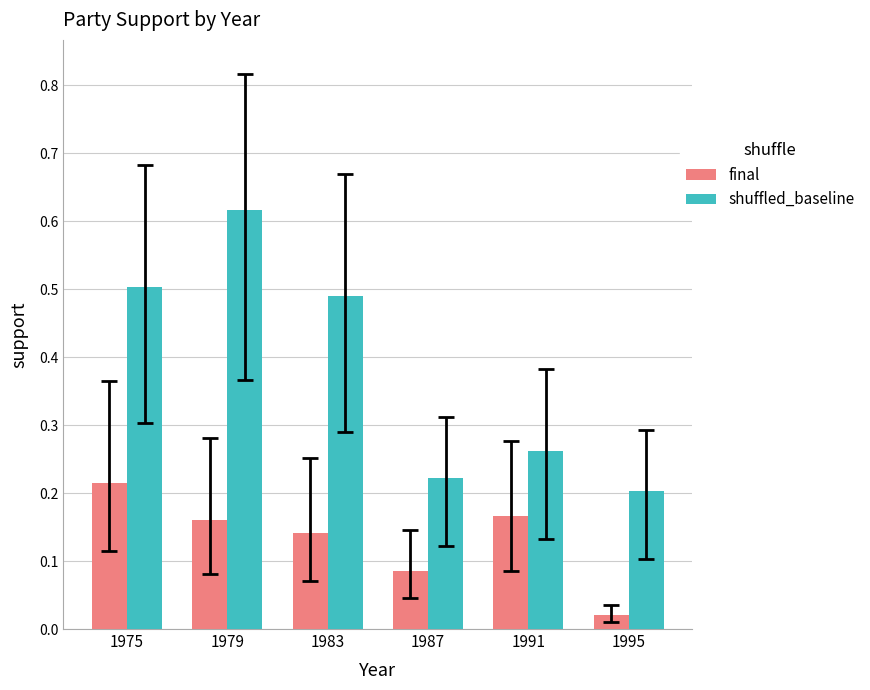

What is the sum of all shuffled_baseline values?

2.3